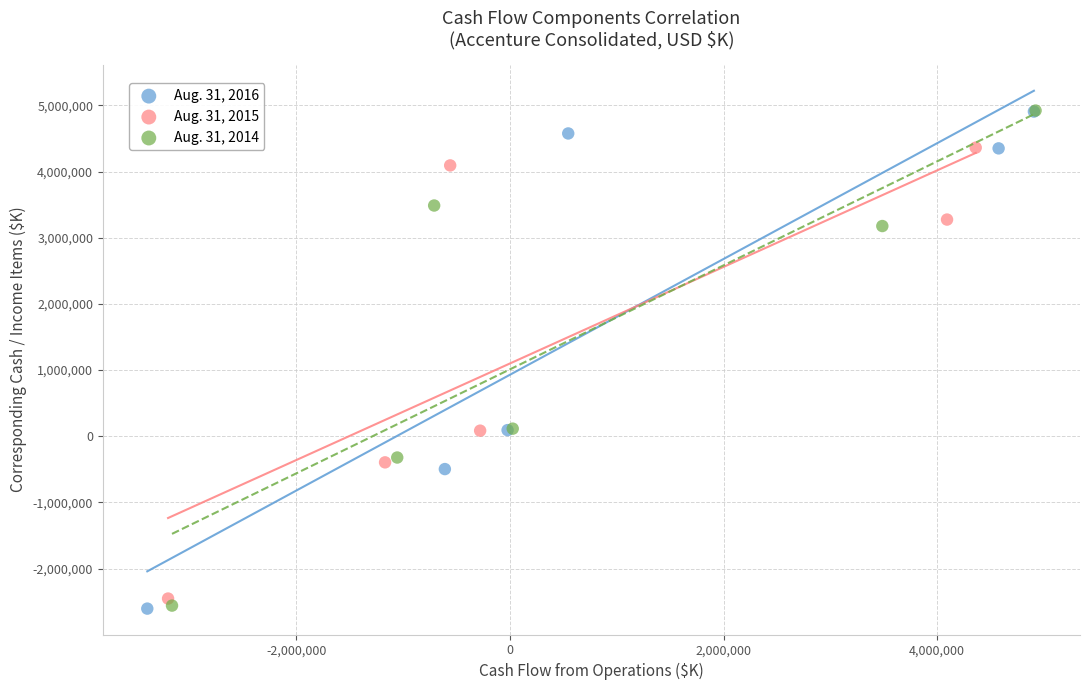

What are all the series names shown in the legend?

Aug. 31, 2016, Aug. 31, 2015, Aug. 31, 2014